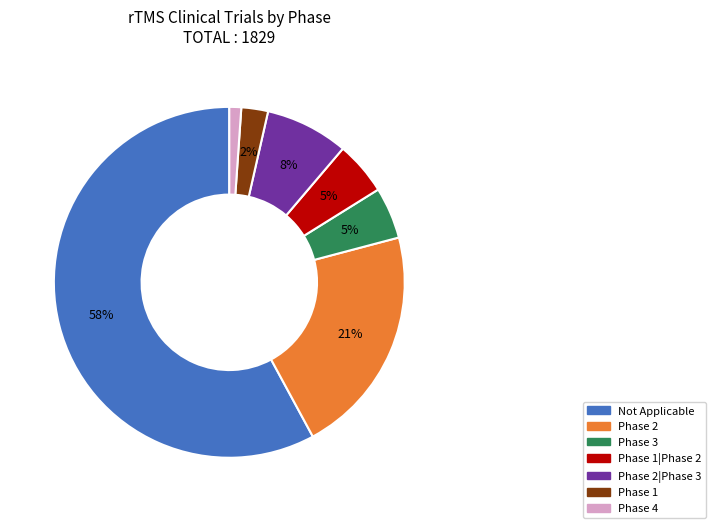

The Phase 1|Phase 2 slice represents 5% of the pie. True or false?

True